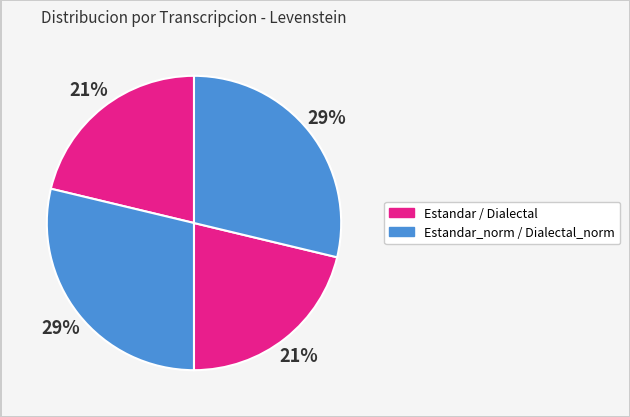

Count the number of slices in the pie.

4